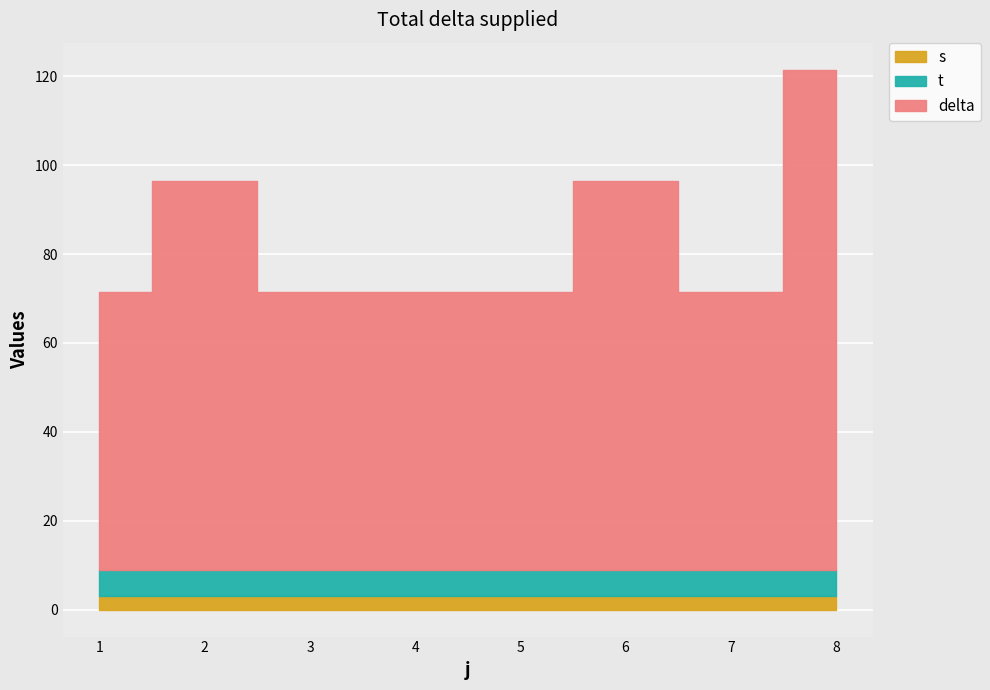

True or false: delta and s cross at least once.

False